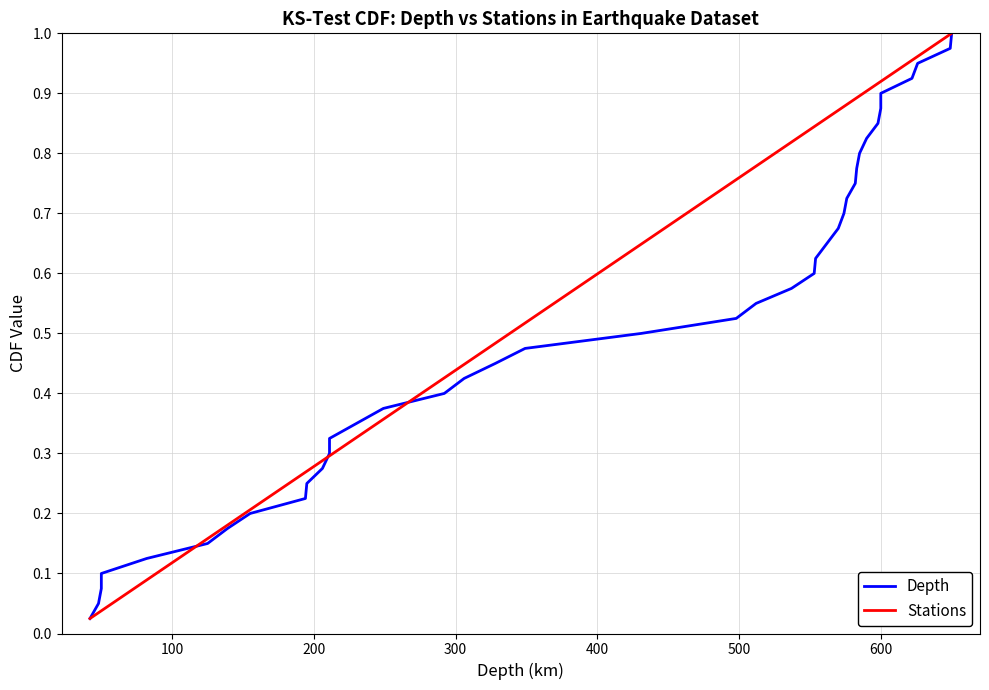

What are all the series names shown in the legend?

Depth, Stations